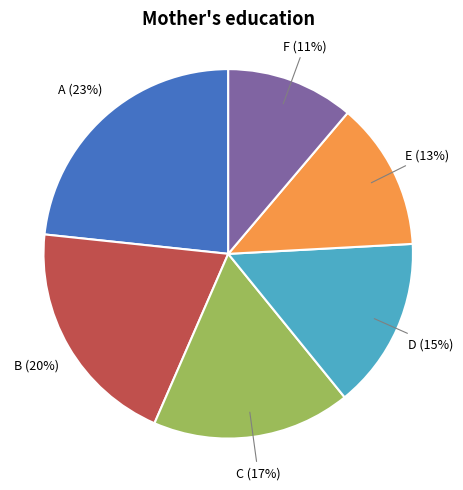

Combined, do A and C account for over 50%?

No